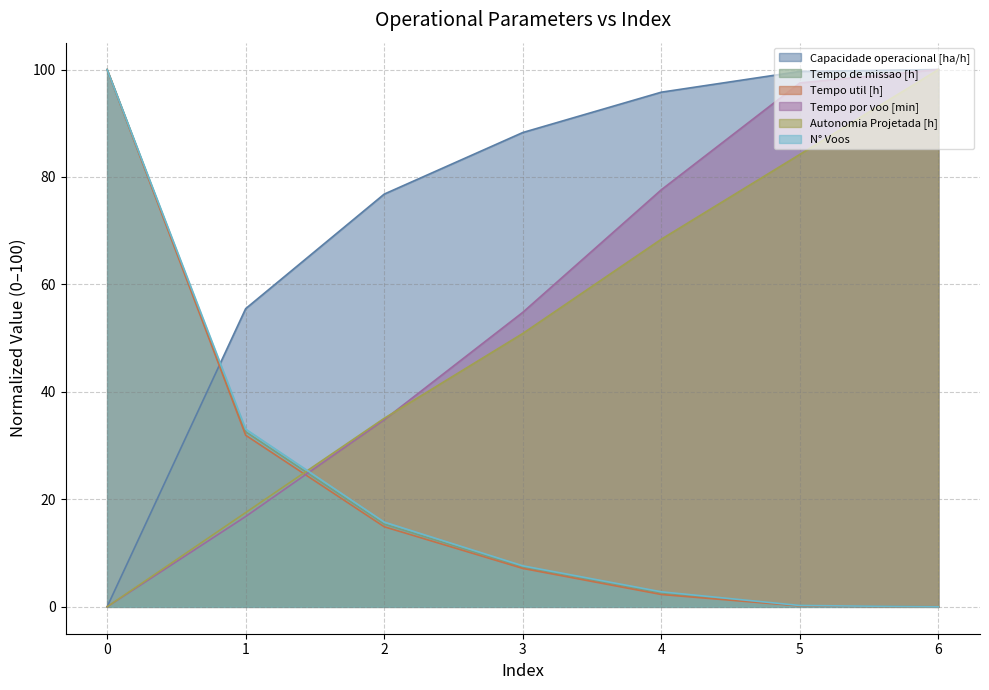

List the series in order of their peak value, lowest first.

Capacidade operacional [ha/h], Tempo de missao [h], Tempo util [h], Tempo por voo [min], Autonomia Projetada [h], N° Voos